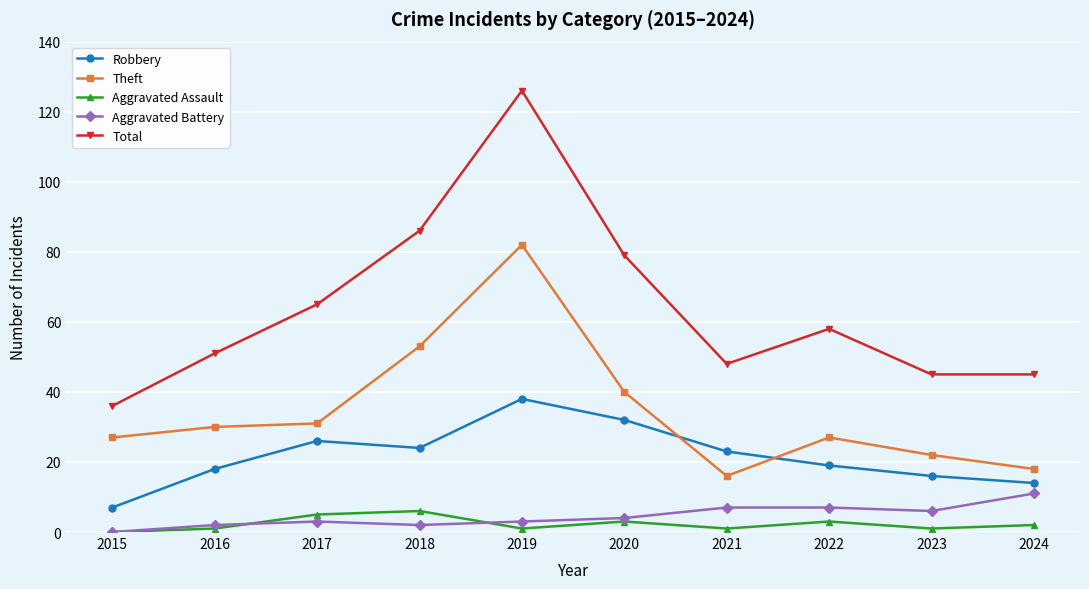

What is the difference between the highest and lowest values at 2021?

47